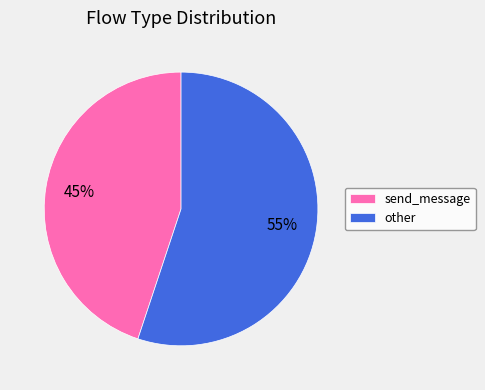

Which slice is the largest?

other